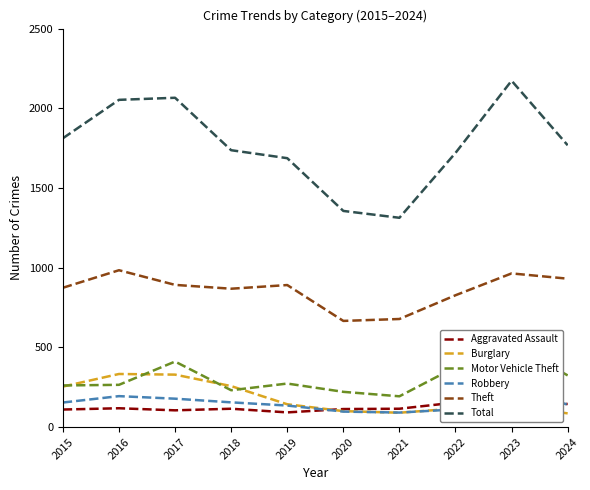

Reading left to right, transcribe all the data shown in this chart.

Aggravated Assault: 2015=110	2016=118	2017=105	2018=115	2019=92	2020=113	2021=115	2022=154	2023=146	2024=145
Burglary: 2015=254	2016=333	2017=329	2018=257	2019=143	2020=100	2021=90	2022=116	2023=130	2024=86
Motor Vehicle Theft: 2015=261	2016=265	2017=411	2018=231	2019=273	2020=221	2021=193	2022=376	2023=524	2024=324
Robbery: 2015=154	2016=194	2017=178	2018=155	2019=135	2020=97	2021=91	2022=111	2023=260	2024=140
Theft: 2015=874	2016=984	2017=892	2018=868	2019=891	2020=666	2021=678	2022=827	2023=964	2024=931
Total: 2015=1812	2016=2053	2017=2066	2018=1737	2019=1687	2020=1356	2021=1313	2022=1720	2023=2173	2024=1768